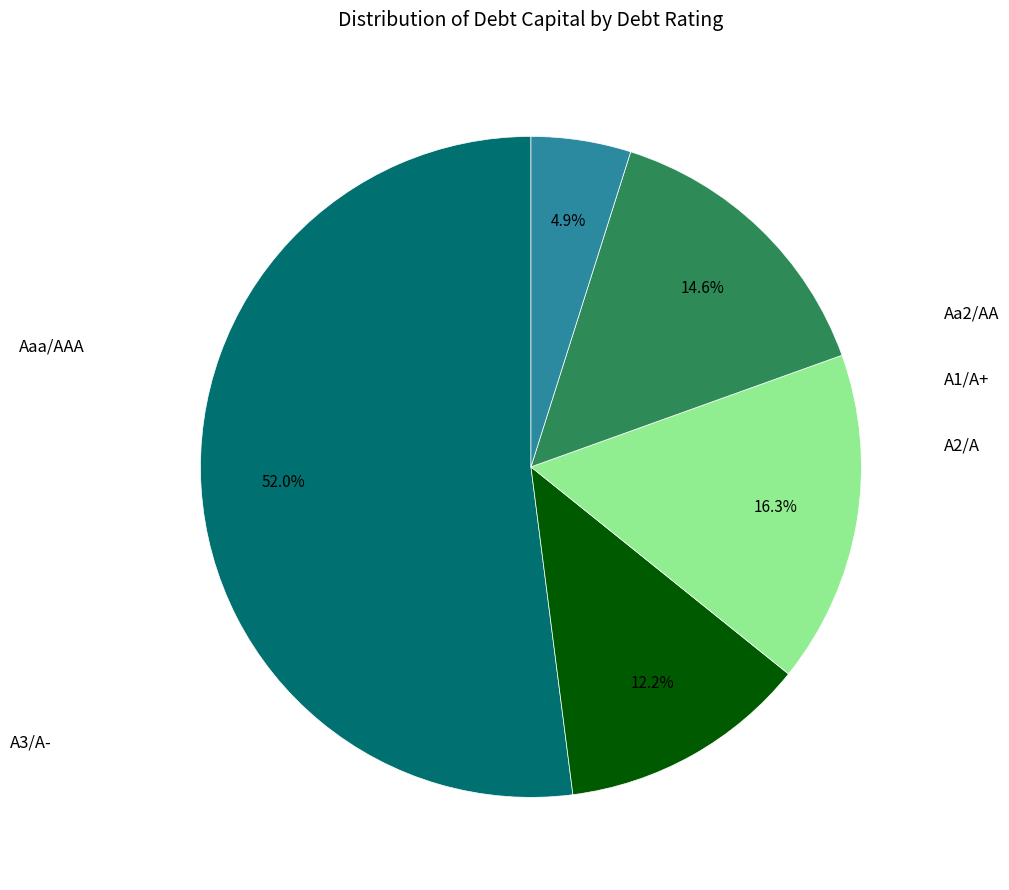

Which category accounts for the majority?

Aaa/AAA